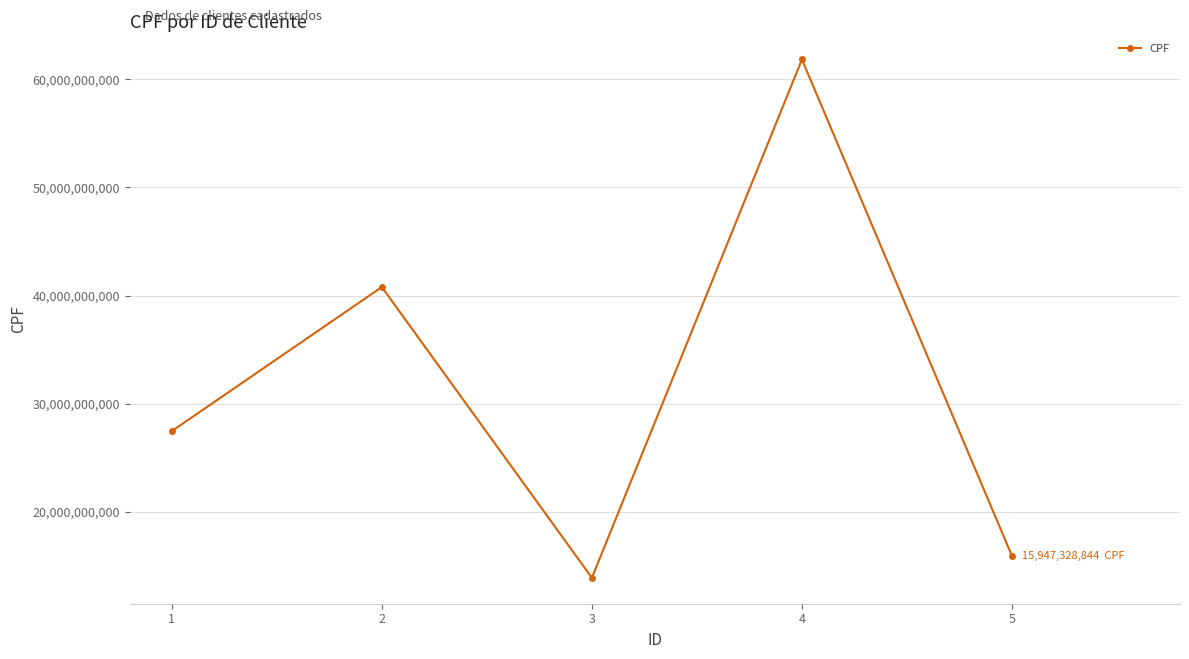

Read the value at 2.

40793152803